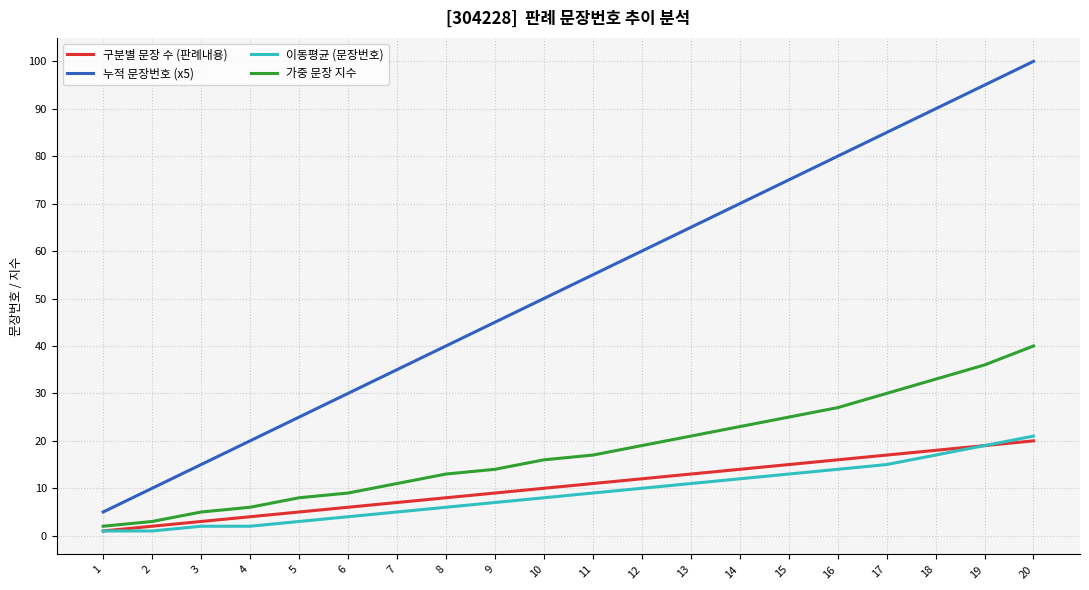

What is the maximum value shown in the chart?

100